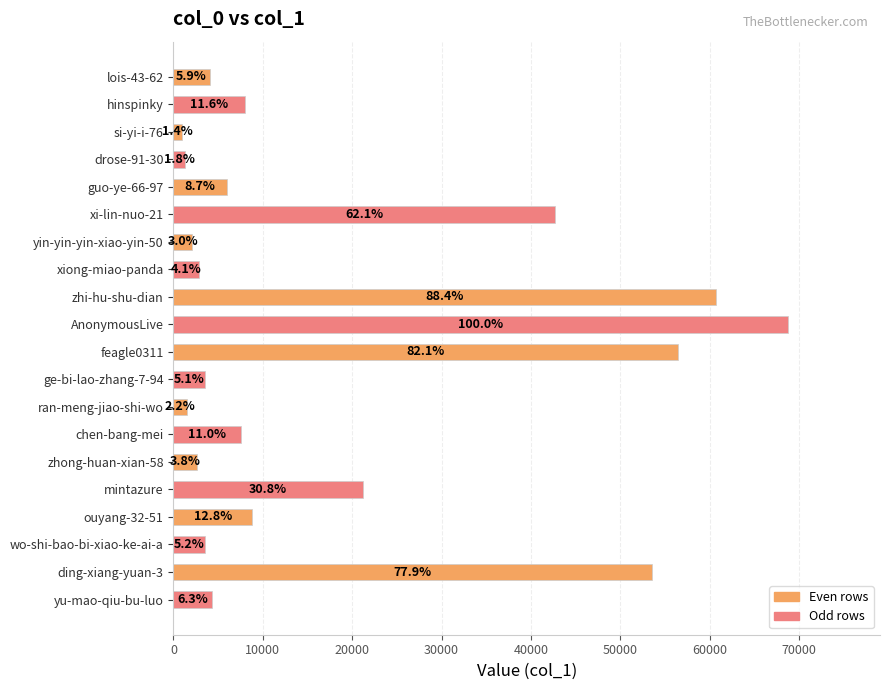

Does the chart contain any negative values?

No